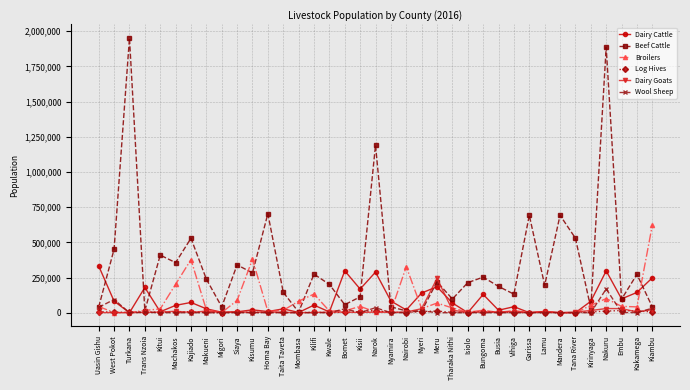

What is the label of the 31st point from the left?

Mandera